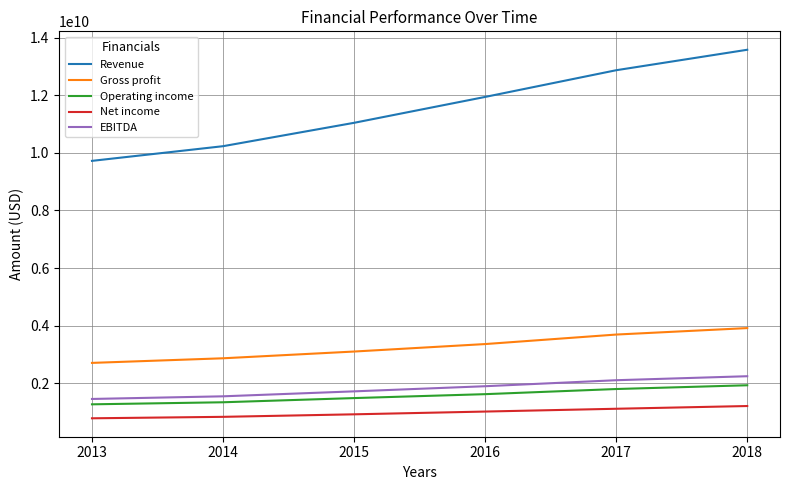

What is the difference between the Revenue values at 2014 and 2018?

3346731000